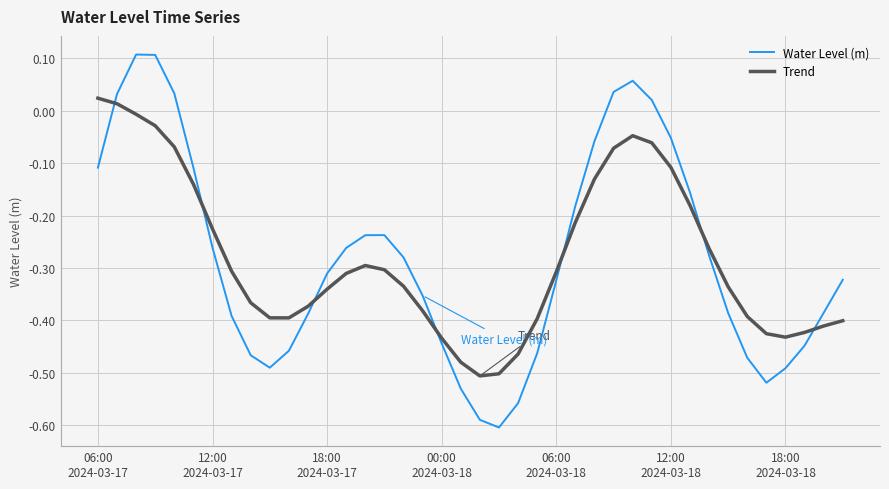

List the series in order of their peak value, lowest first.

Trend, Water Level (m)